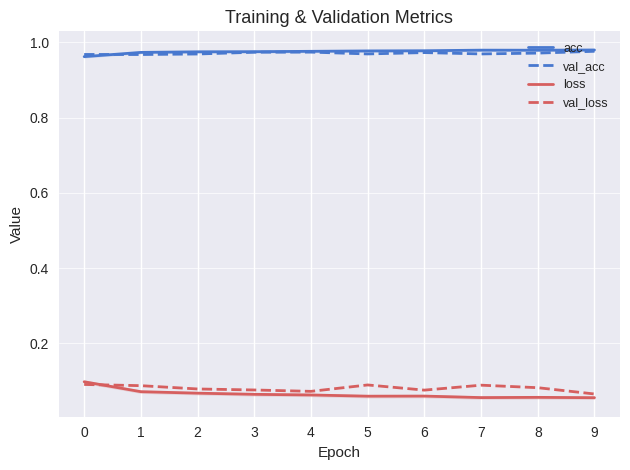

List the labels in order of loss value, smallest first.

9, 7, 8, 5, 6, 4, 3, 2, 1, 0